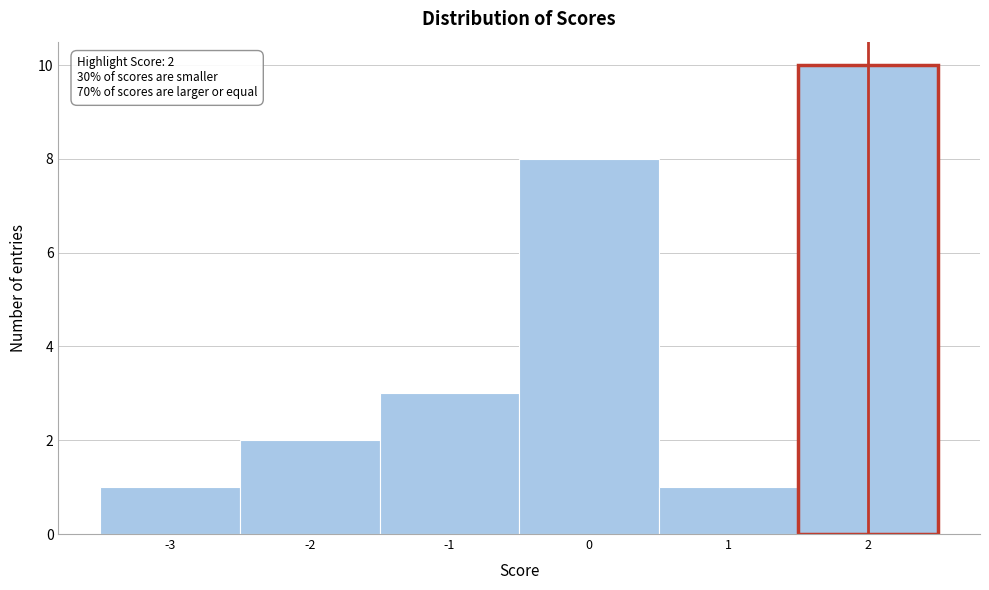

Over which range of the x-axis is the bar tallest?

1.5 to 2.5